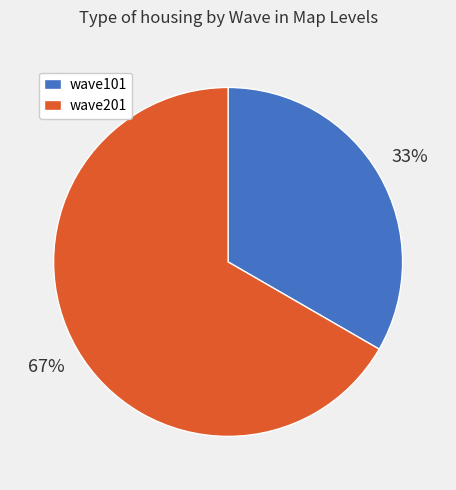

Which has a higher value, wave101 or wave201?

wave201